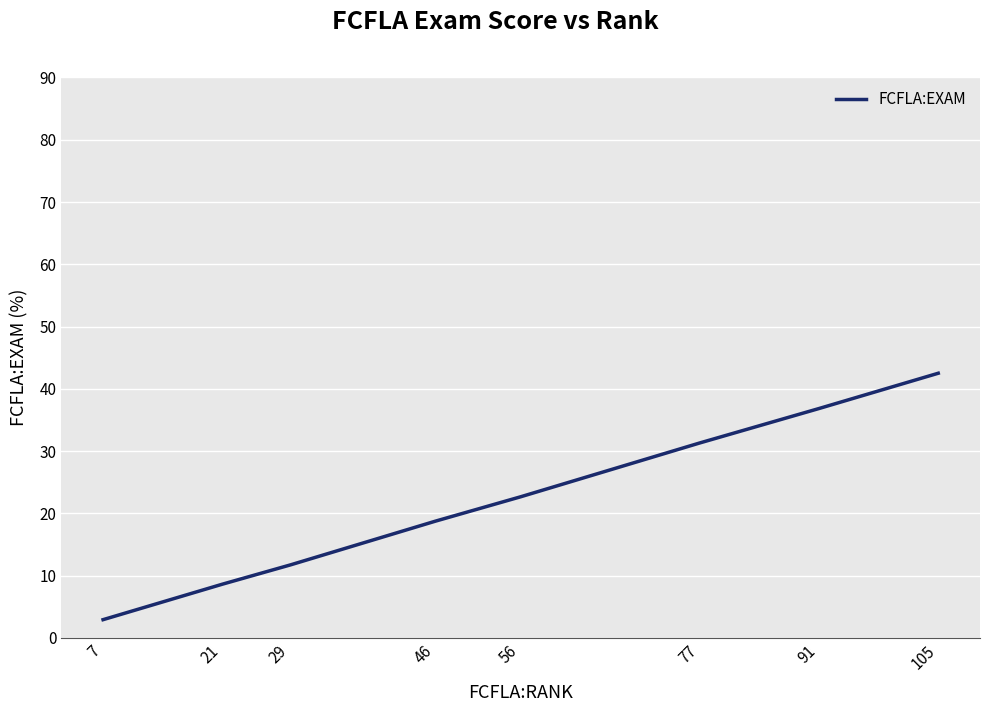

Which category has the lowest value across all series?

7